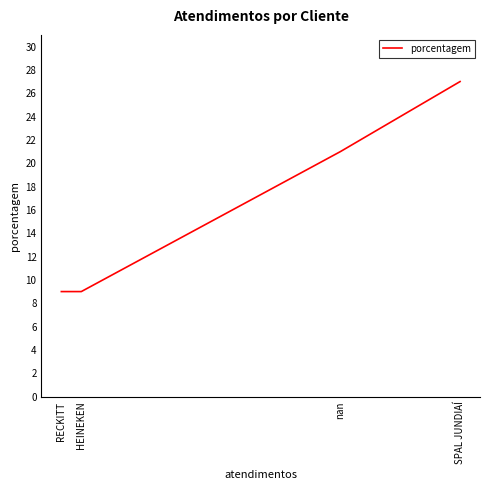

Count the values in the range 9 to 27.

4